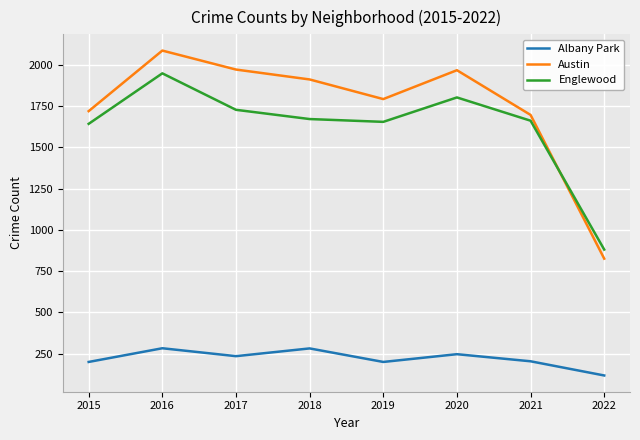

True or false: Albany Park and Austin intersect in this chart.

False